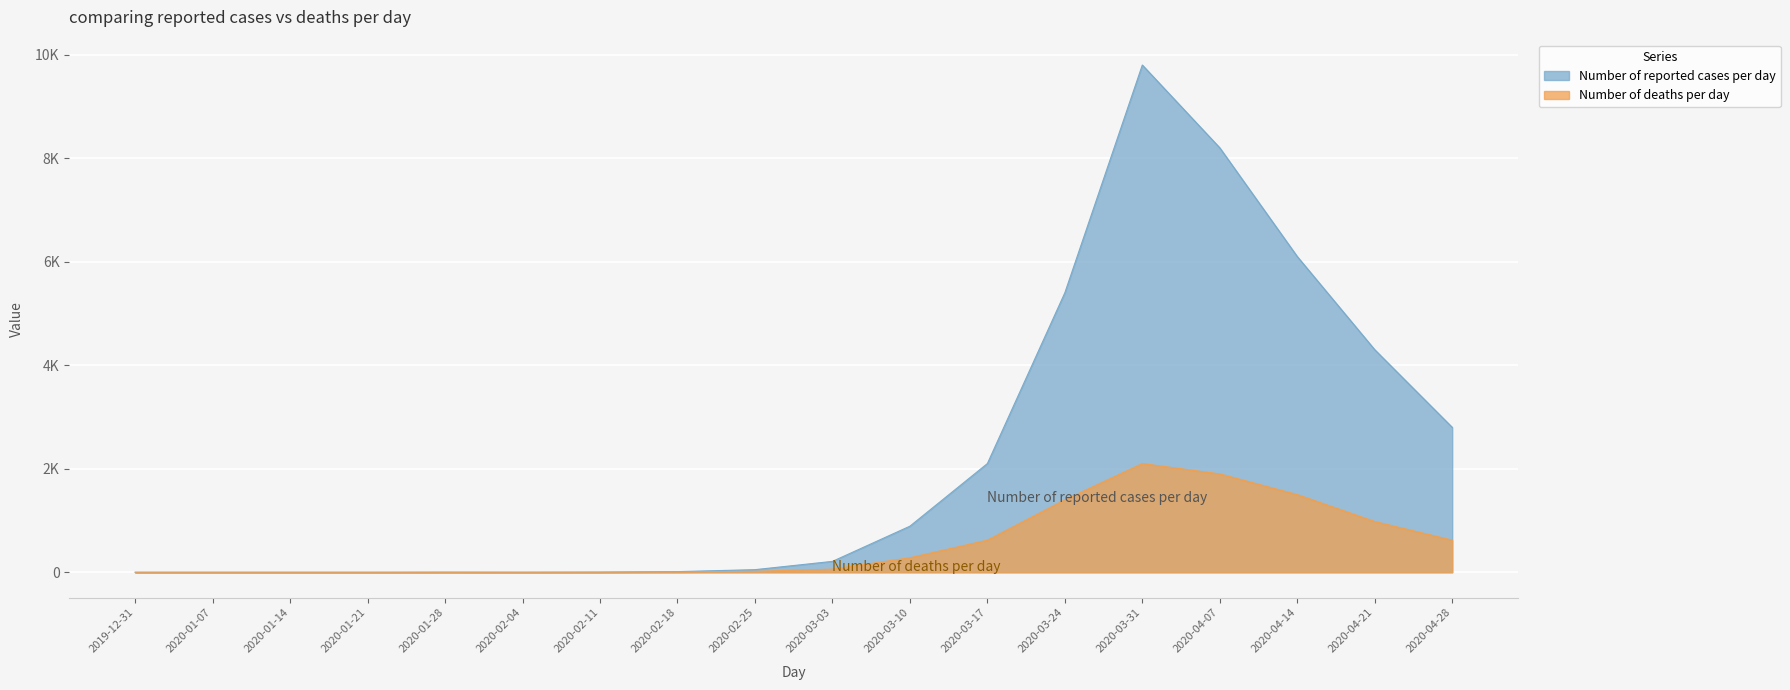

True or false: Number of deaths per day has more than 2 interior local peaks.

False